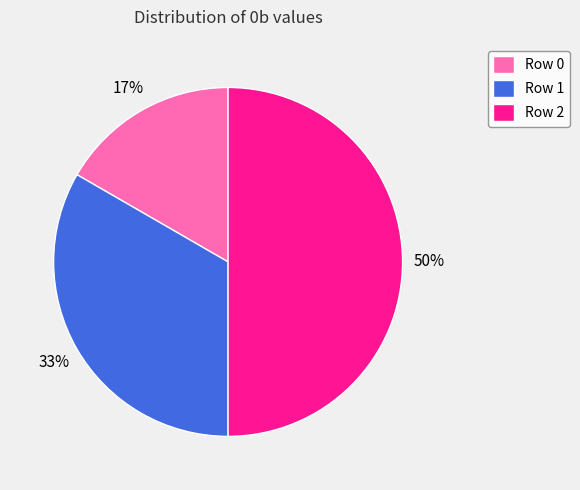

Rank the categories by value from lowest to highest.

Row 0, Row 1, Row 2